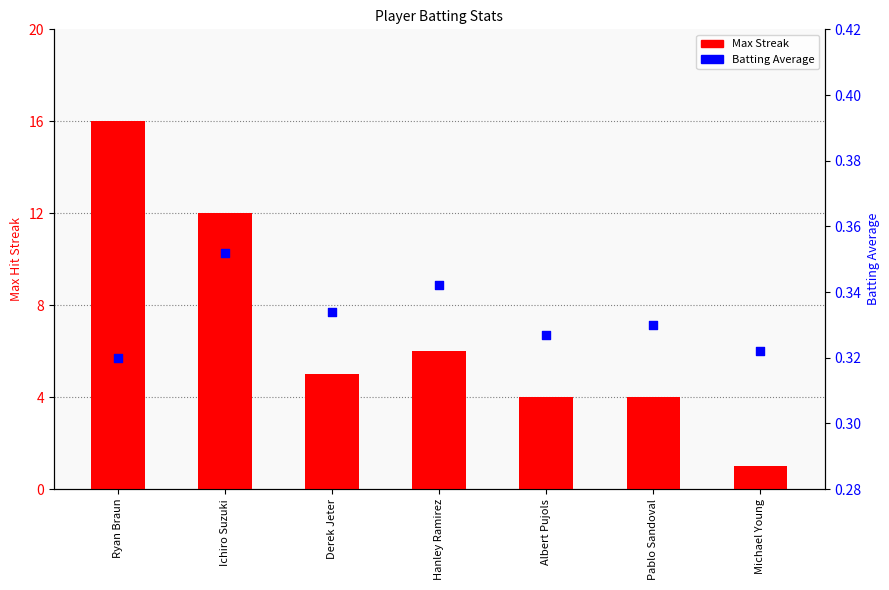

At how many categories does at least one series exceed 1?

6